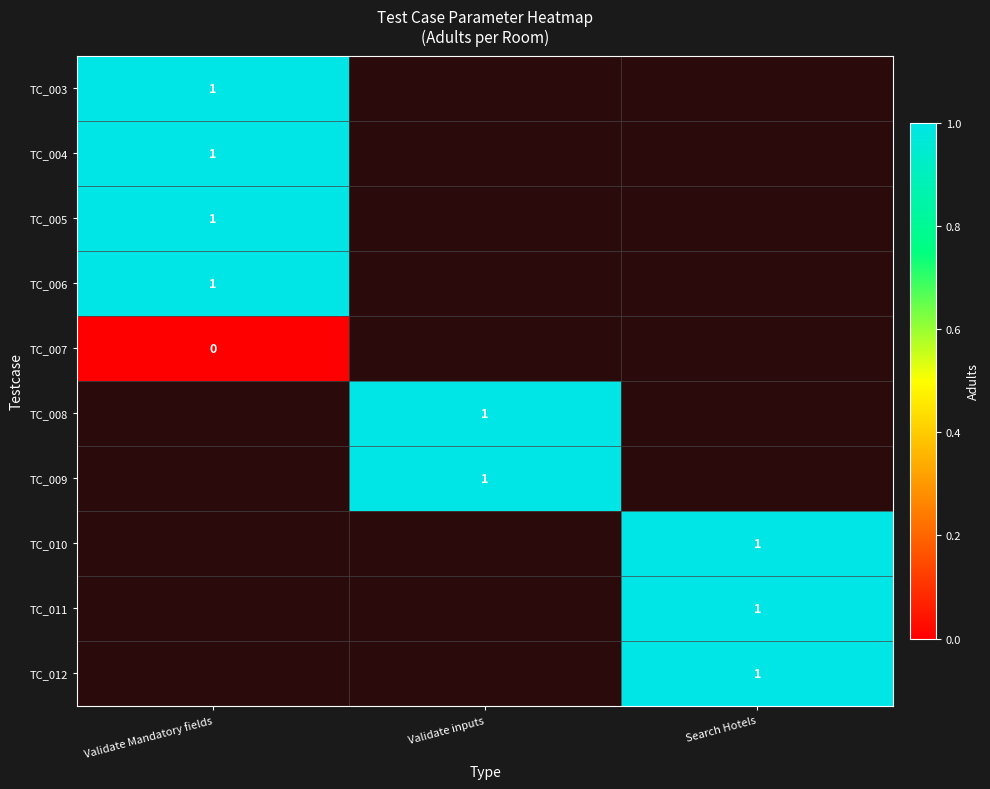

True or false: TC_004 has a value of 1 at Validate Mandatory fields.

True